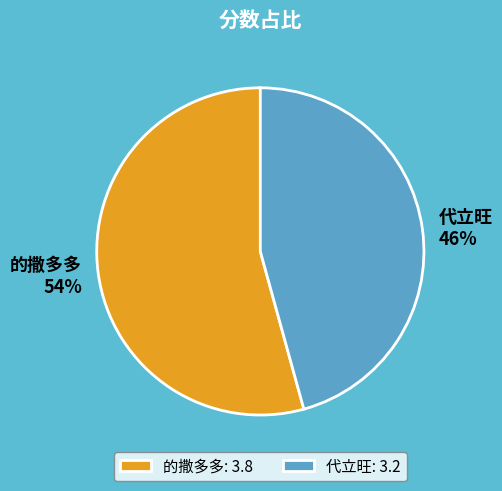

Which category accounts for the majority?

的撒多多